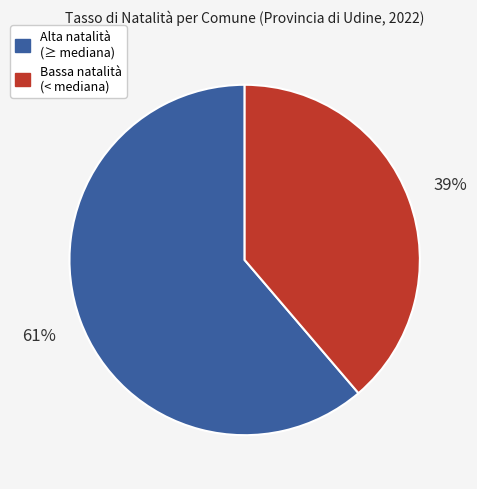

Is there any slice that represents more than half of the pie?

Yes